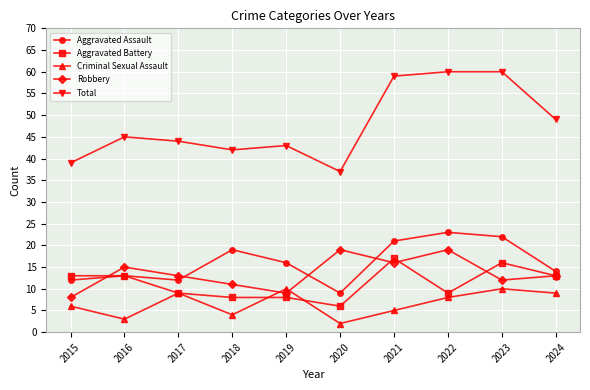

True or false: Criminal Sexual Assault and Total intersect in this chart.

False